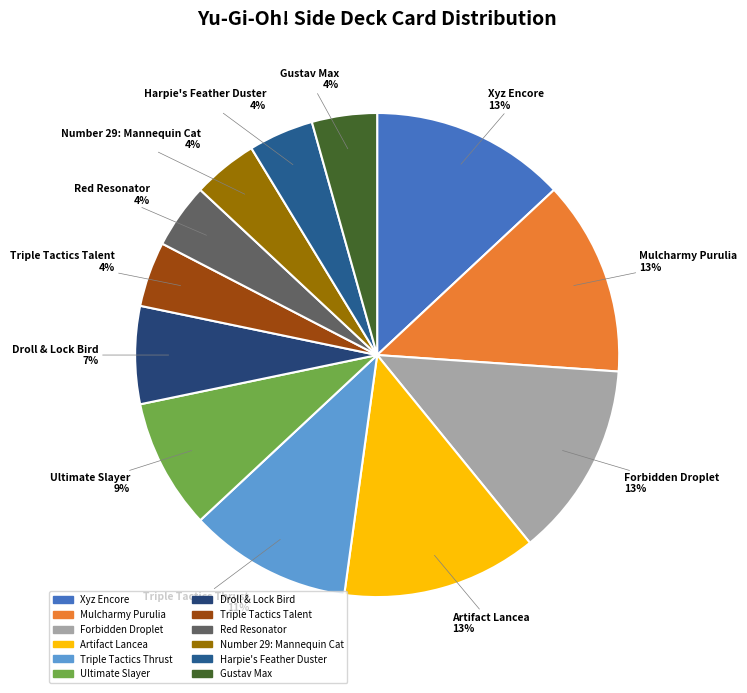

Count the number of slices in the pie.

12